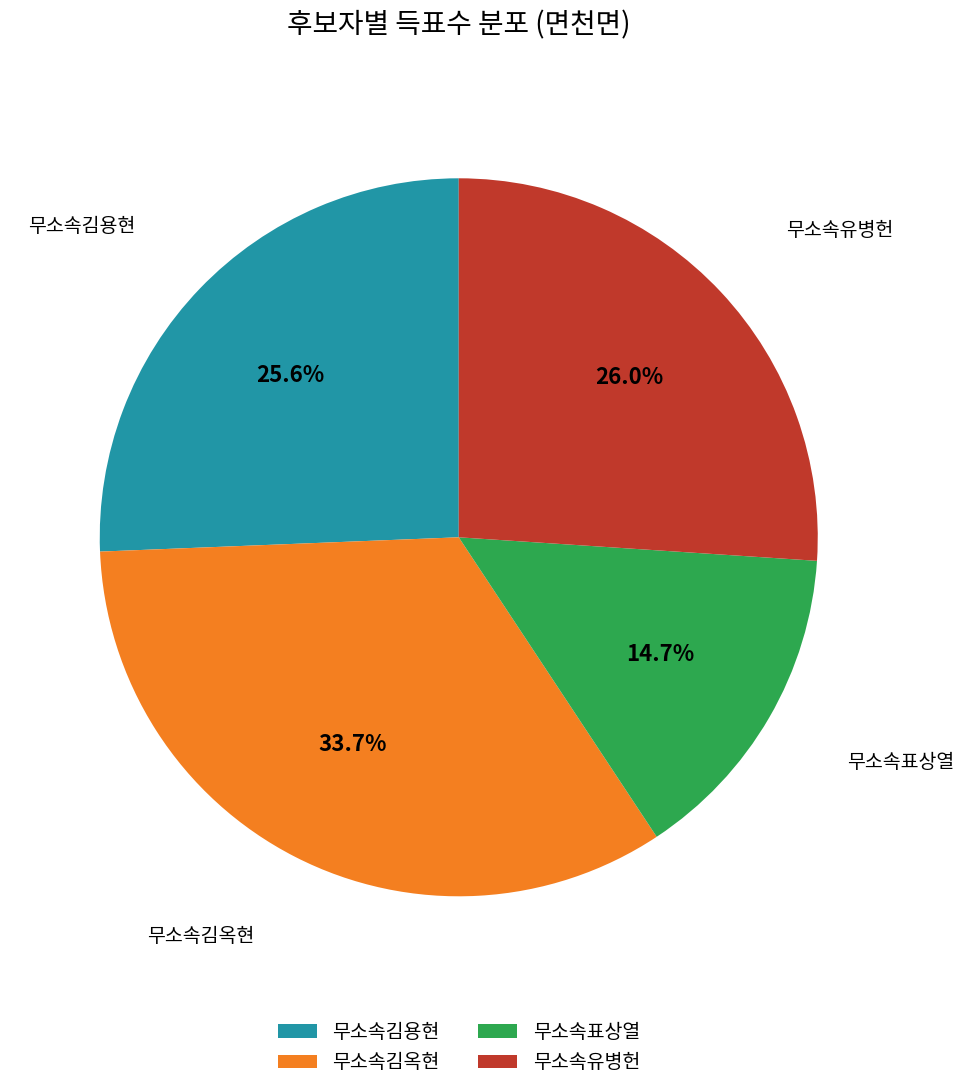

To the nearest percent, what portion does 무소속김옥현 represent?

34%